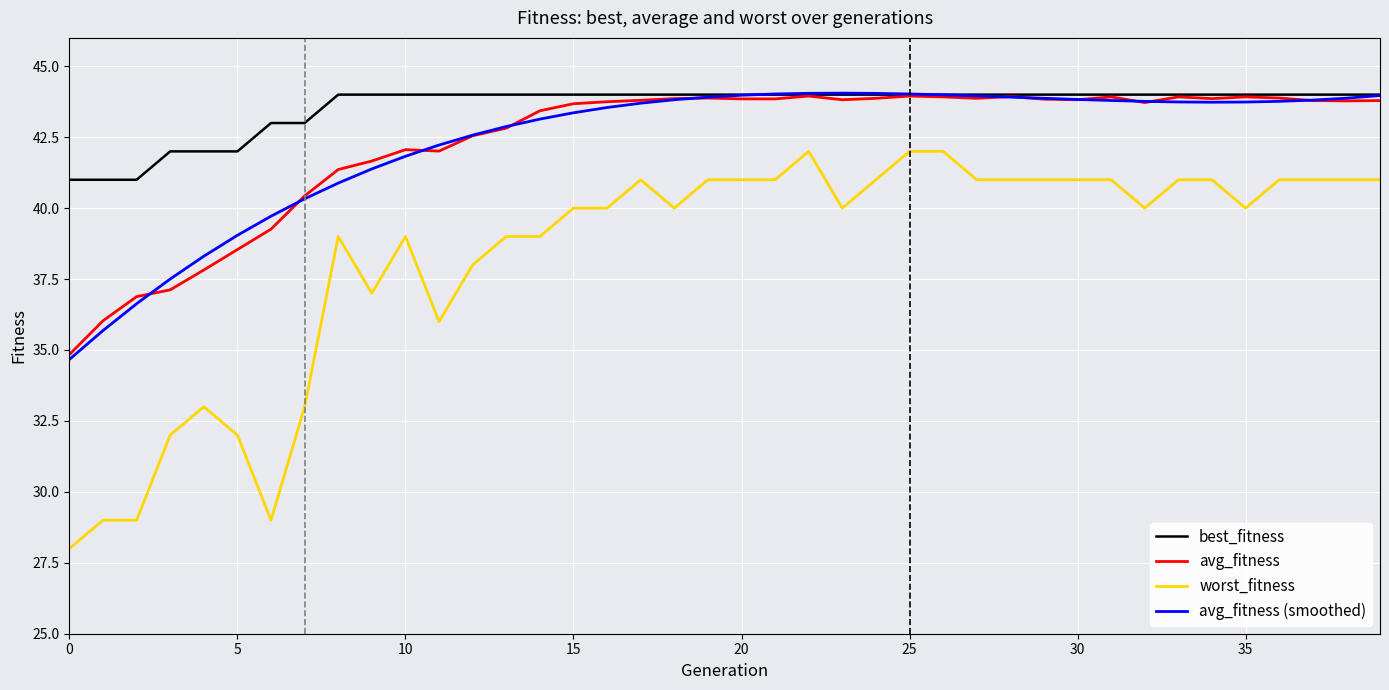

Which series has the largest total across all categories?

best_fitness